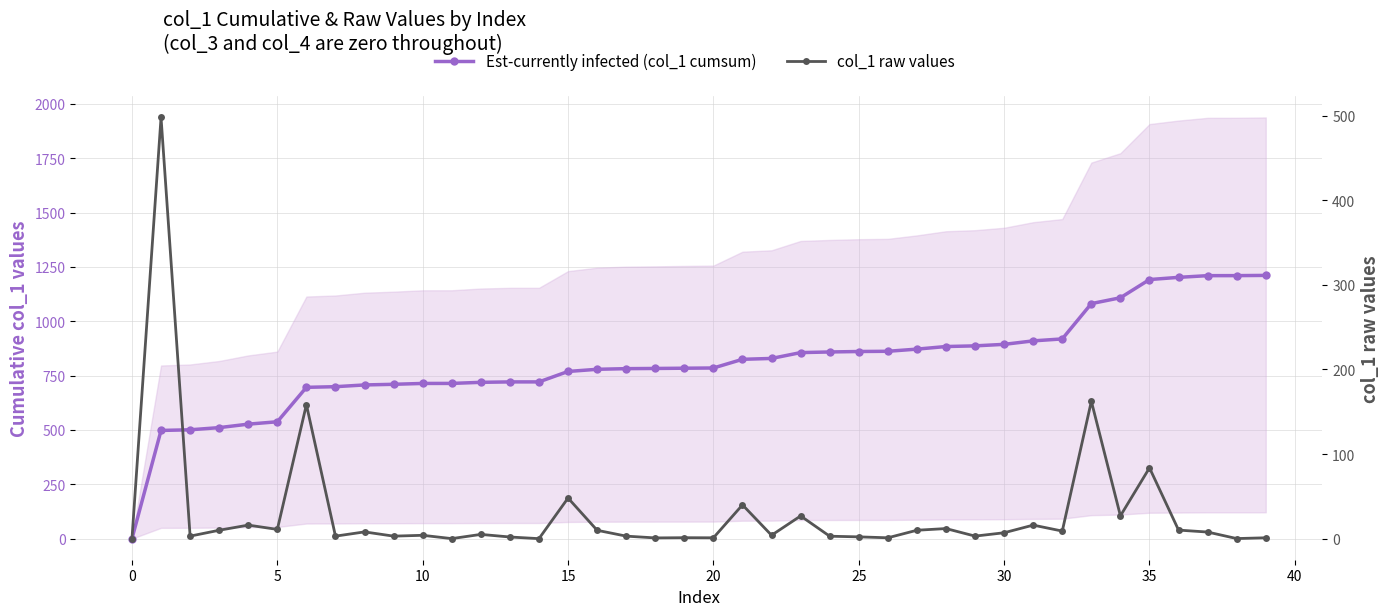

True or false: col_1 raw values and Est-currently infected (col_1 cumsum) cross at least once.

False